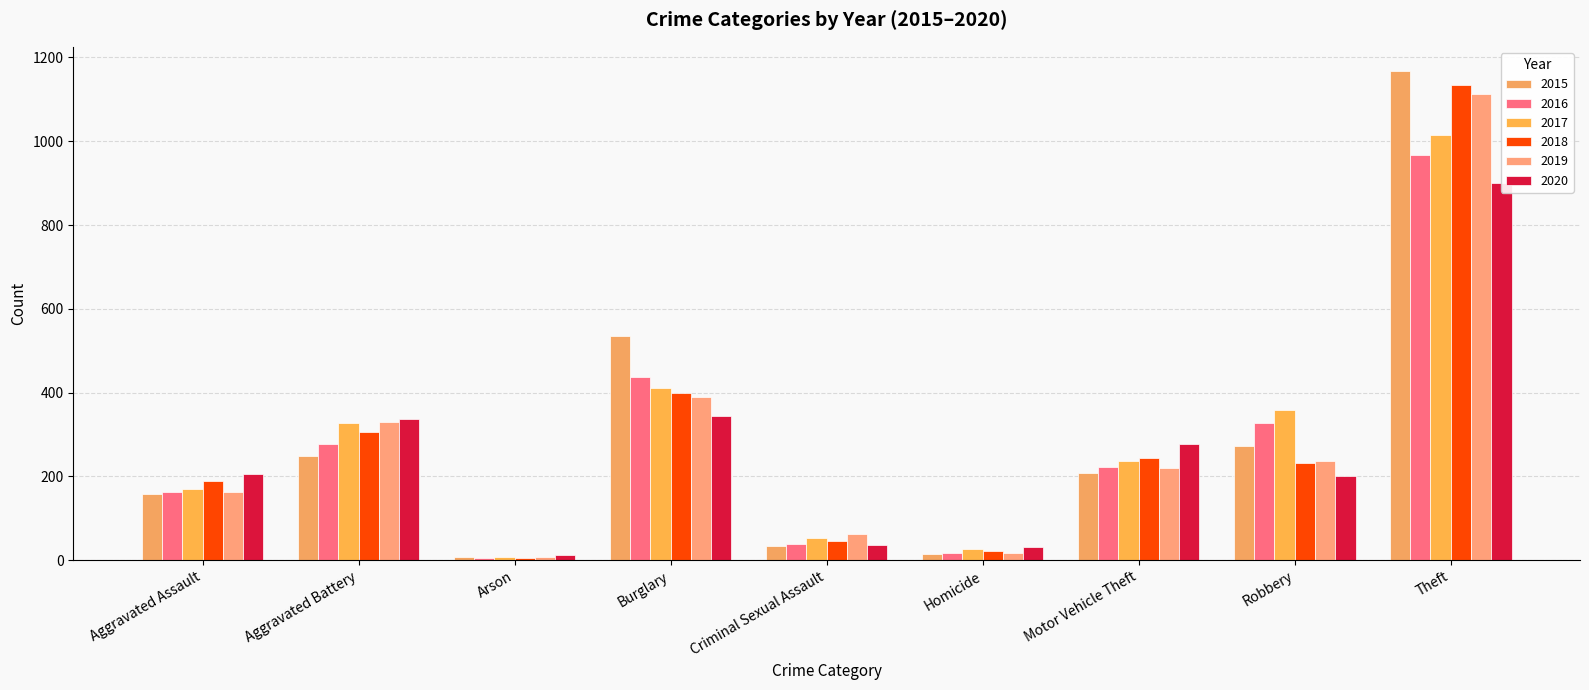

What is the difference between the maximum and second lowest values in the 2016 series?

950